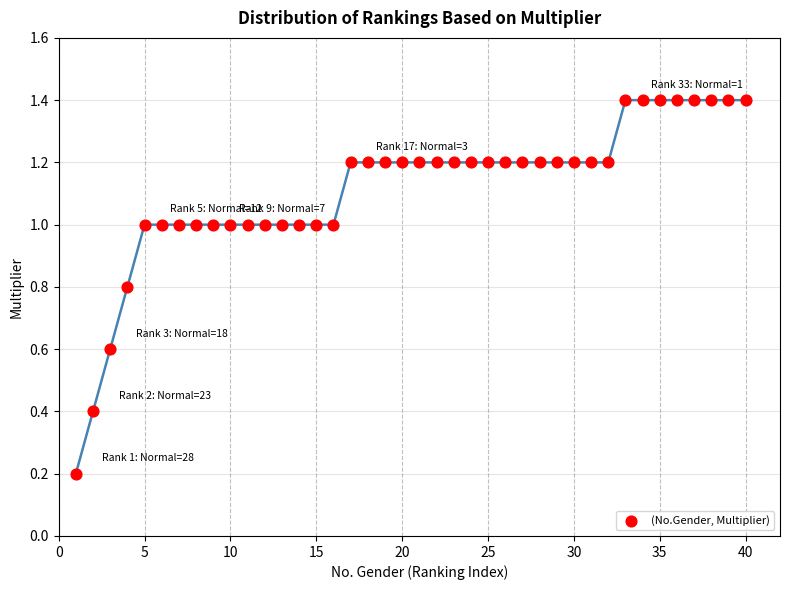

What is the range of X values (max minus min)?

39.0